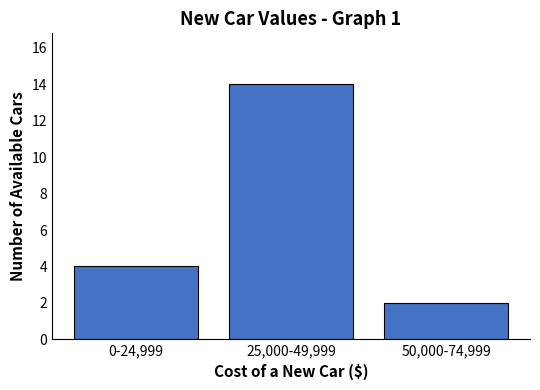

What is the change in value from 0-24,999 to 25,000-49,999?

+10